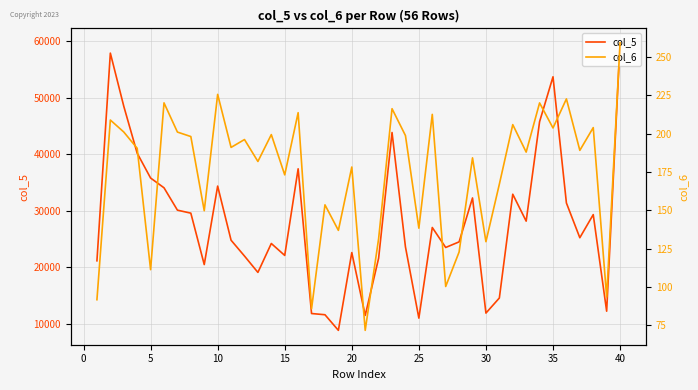

The value of col_5 at 35 is 34139.8. True or false?

False